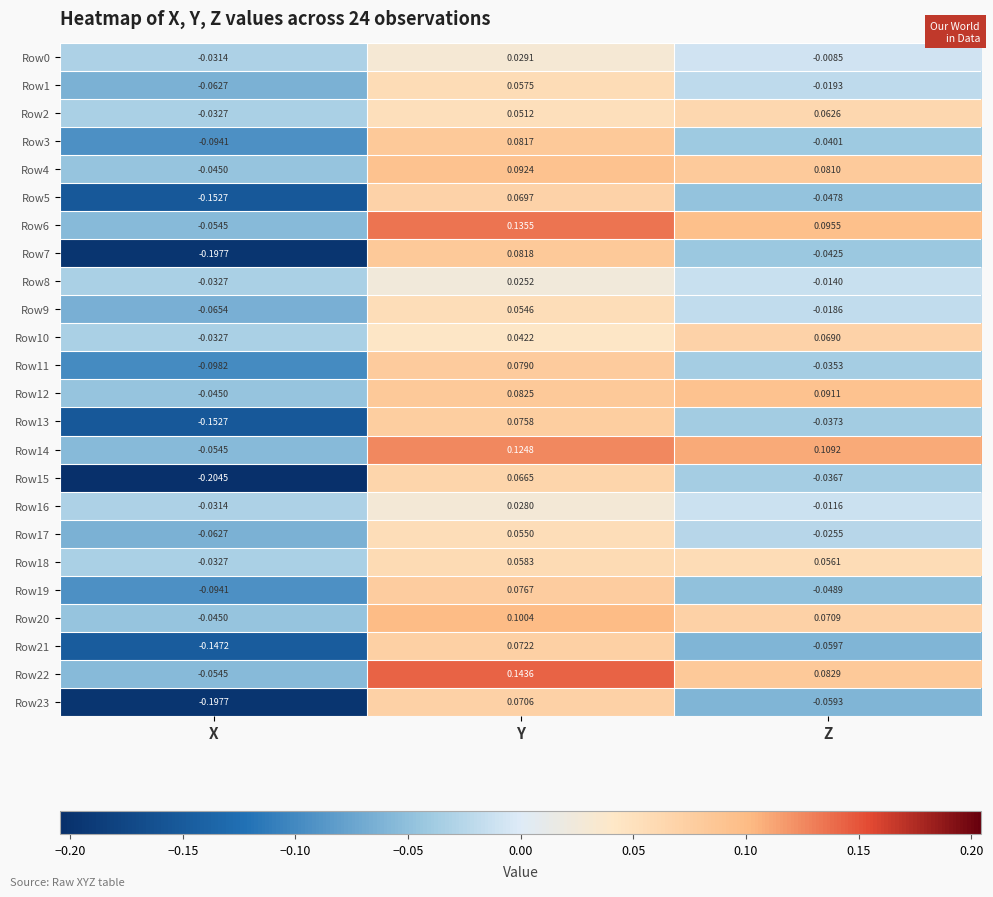

Where does the Row3 series first go above 0?

Y